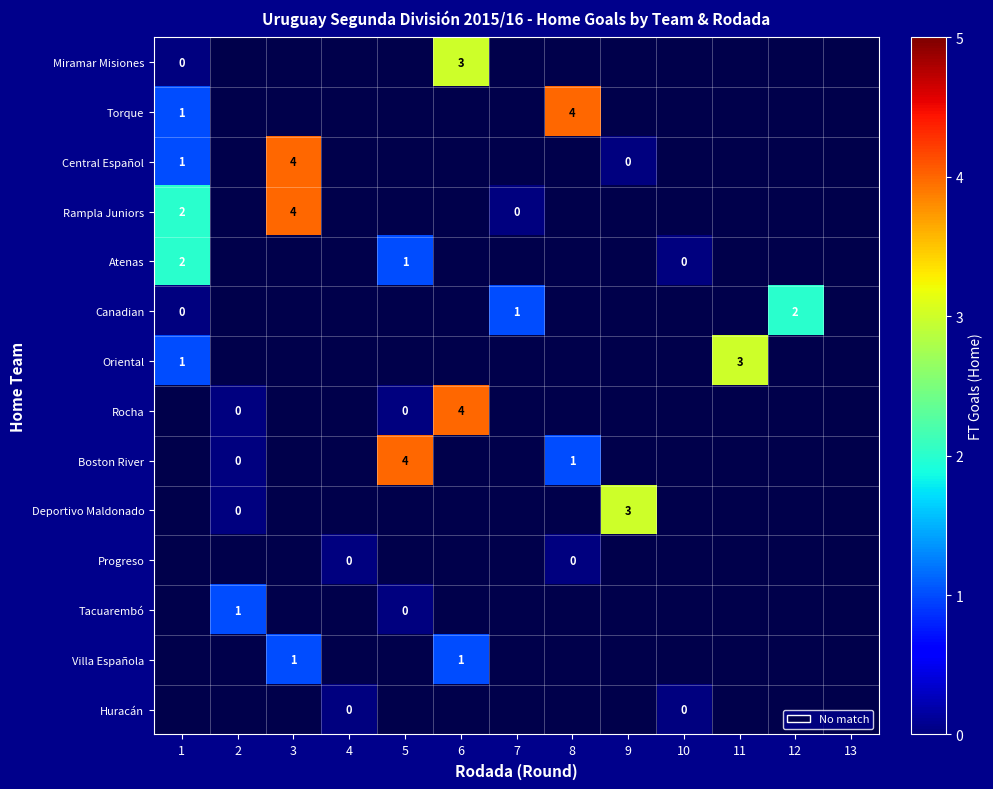

Where is Atenas nearest to the value 1?

5